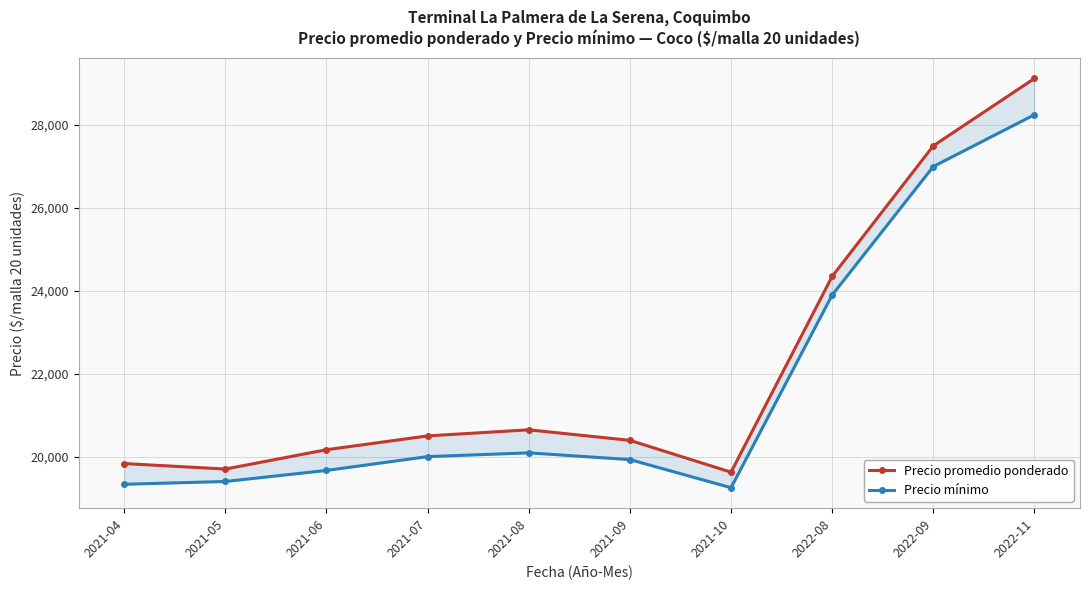

At 2022-09, list the series in order from smallest to largest.

Precio mínimo, Precio promedio ponderado